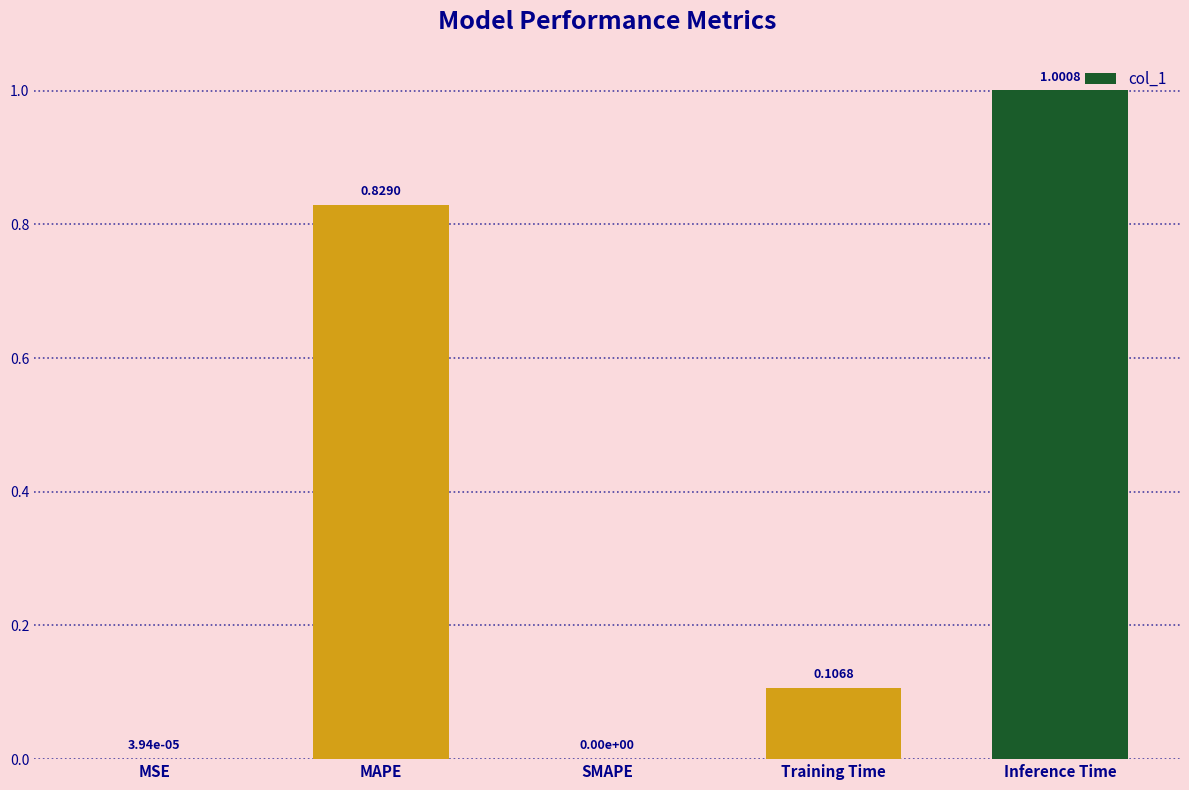

What is the sum of the values at Training Time and Inference Time?

1.1